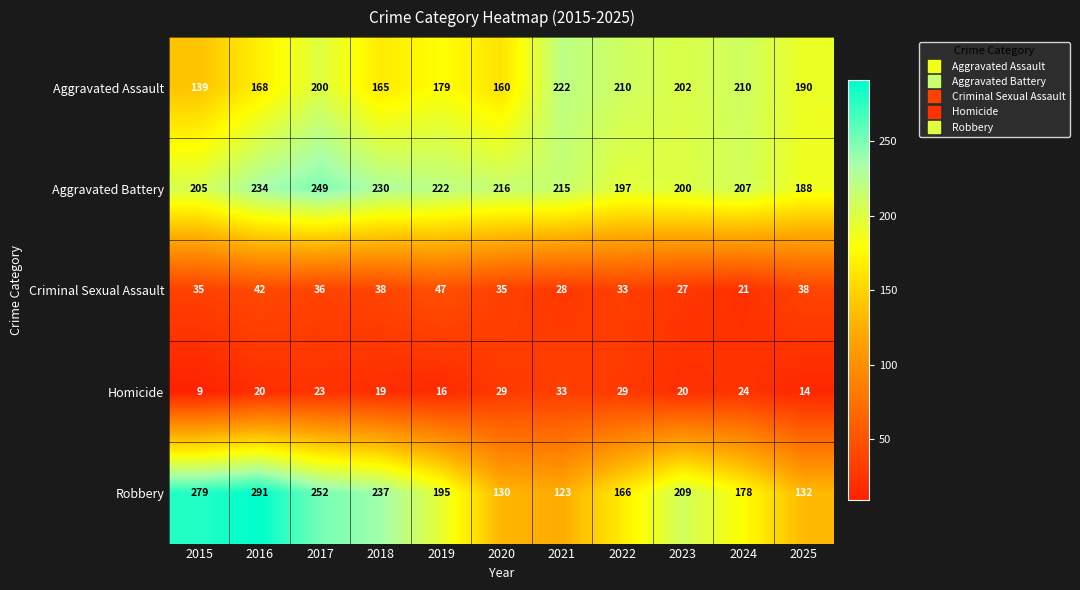

Which series has the widest spread of values?

Robbery